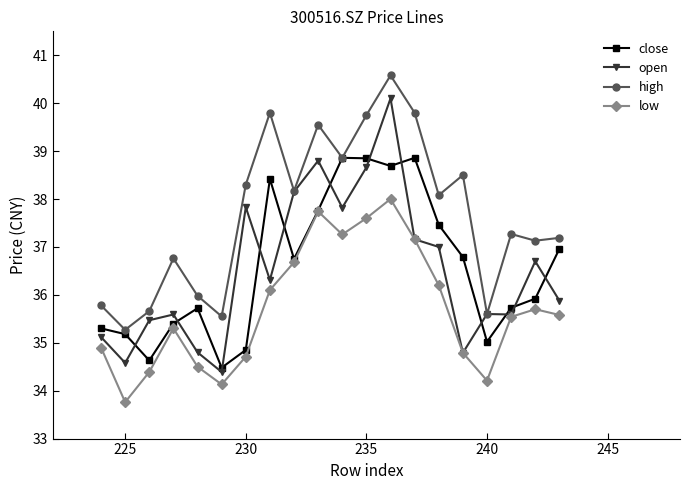

What is the total value across all series at 240?

140.4